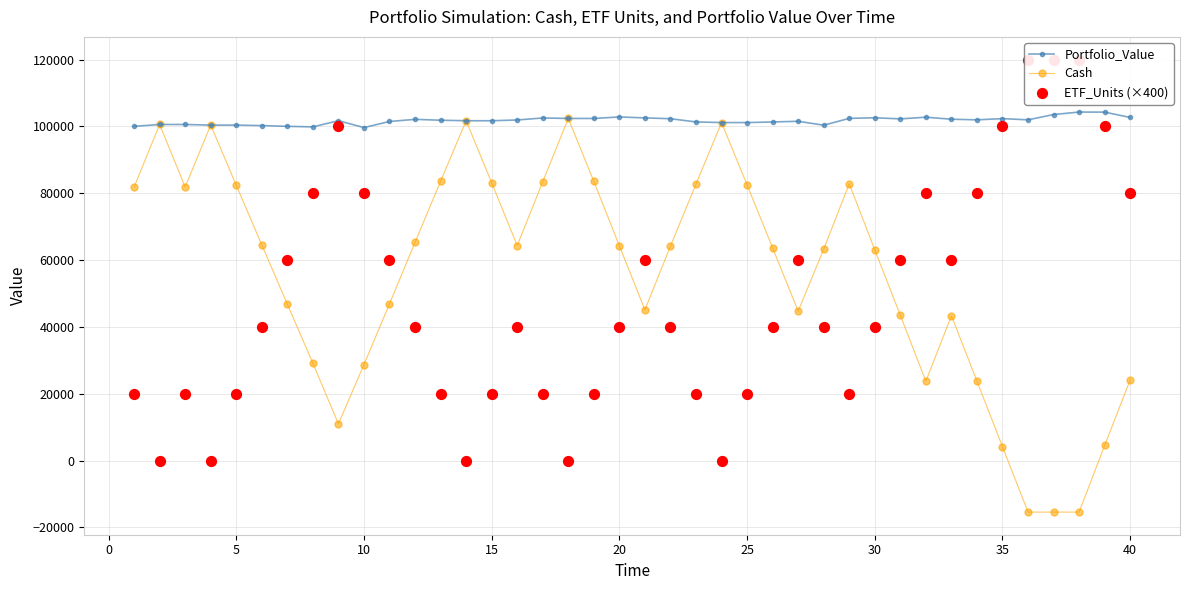

What is the minimum value for Portfolio_Value?

99630.1